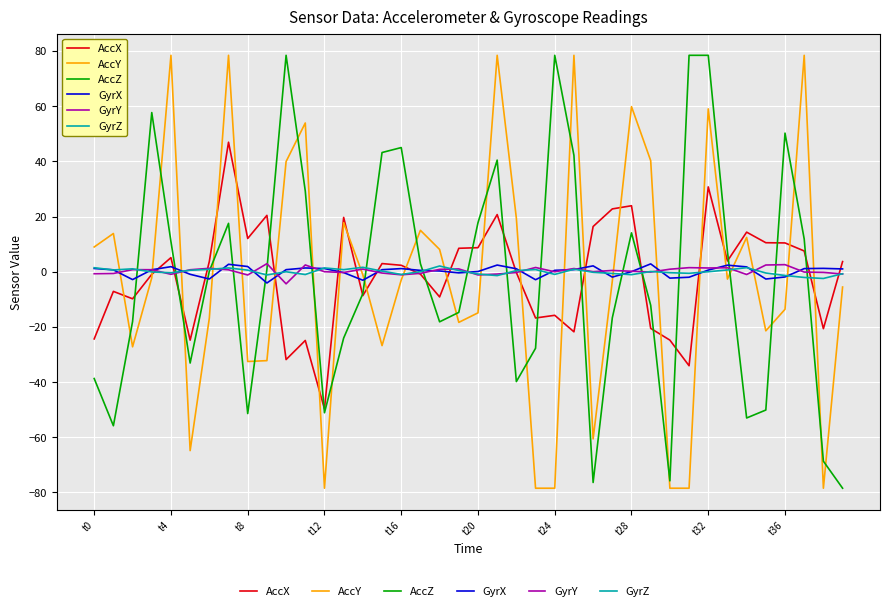

What is the lowest value of the GyrY series?

-4.4